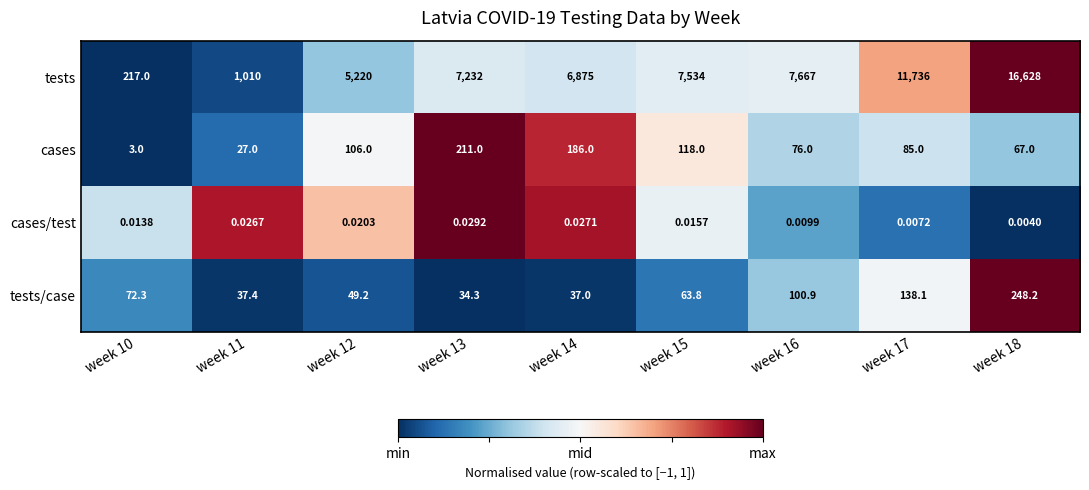

Rank the series by their maximum value, from lowest to highest.

cases/test, cases, tests/case, tests